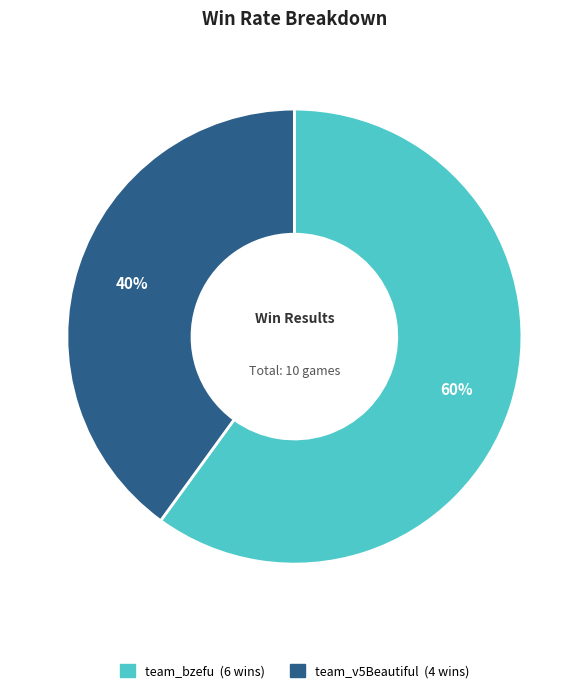

The team_v5Beautiful slice represents 53% of the pie. True or false?

False